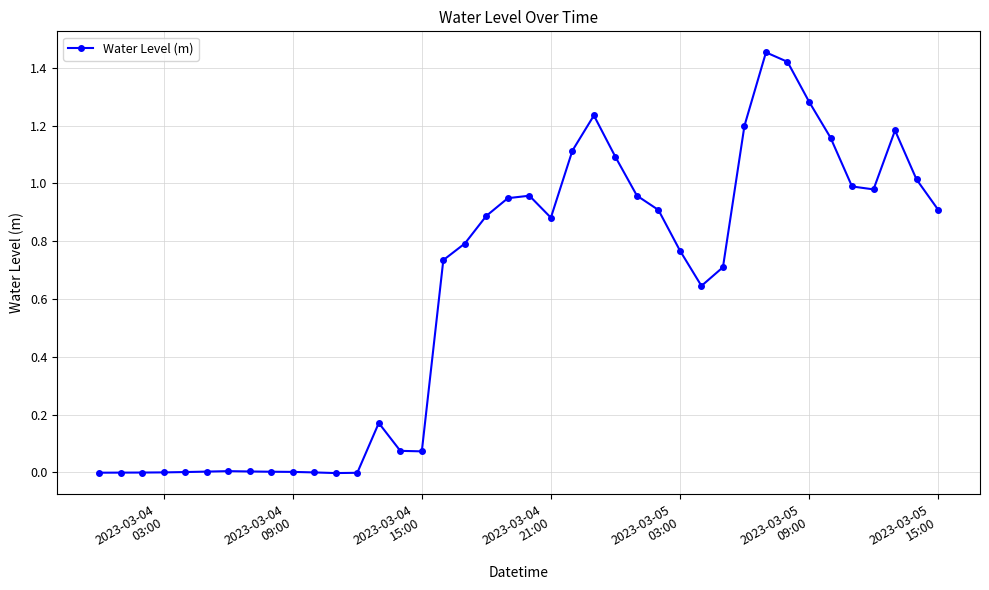

True or false: there are more than 0 points higher than both neighbors.

True